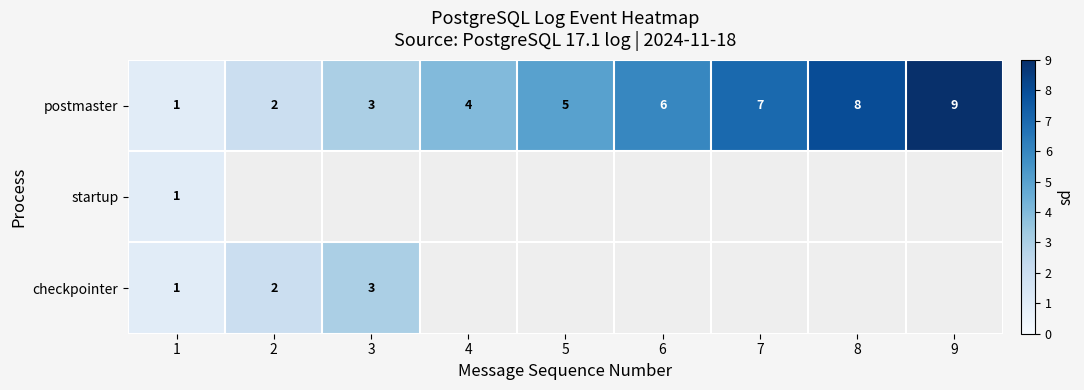

Which category has the highest value across all series?

9